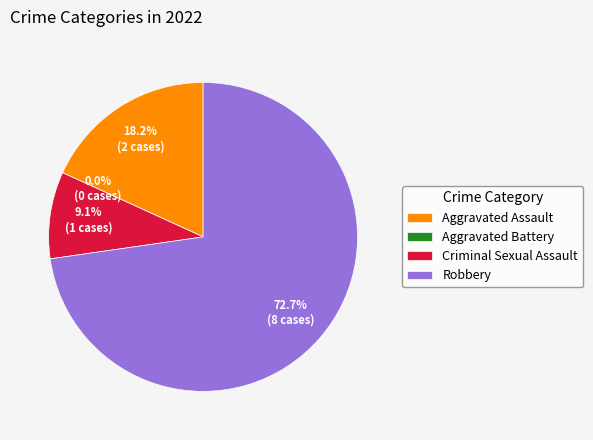

What percentage do Aggravated Battery and Aggravated Assault together represent?

18.2%